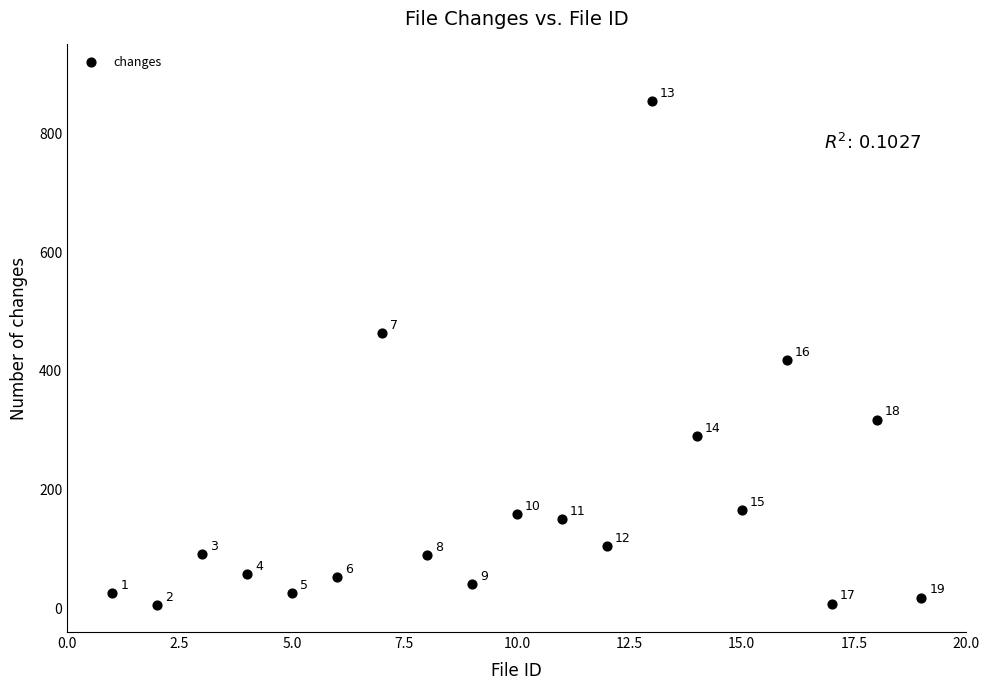

What Y value in the scatter plot is closest to 430?

418